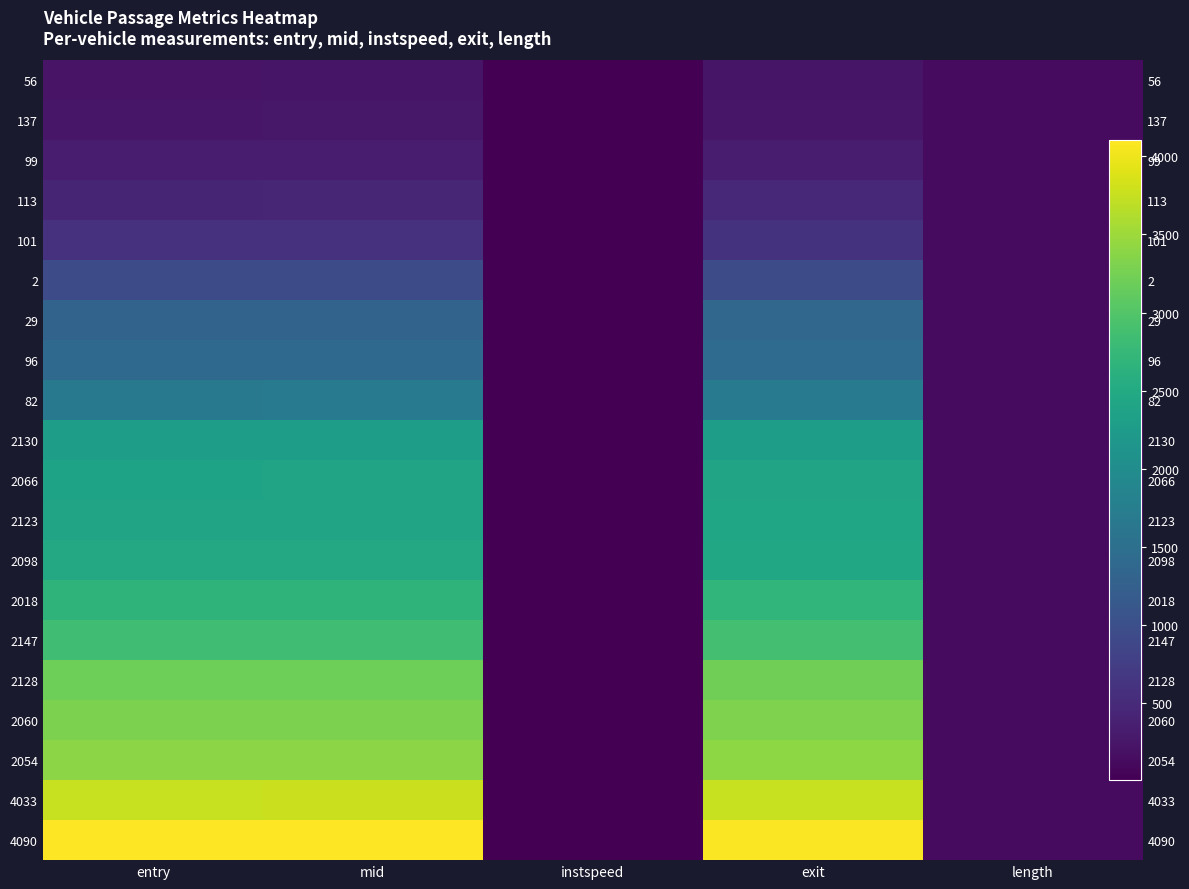

At how many categories does at least one series exceed 3940?

3